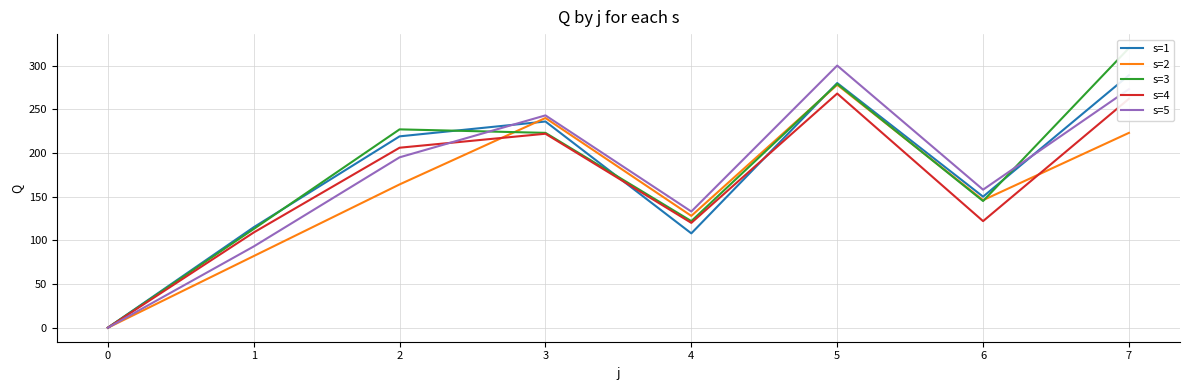

What is the sum of all s=4 values?

1309